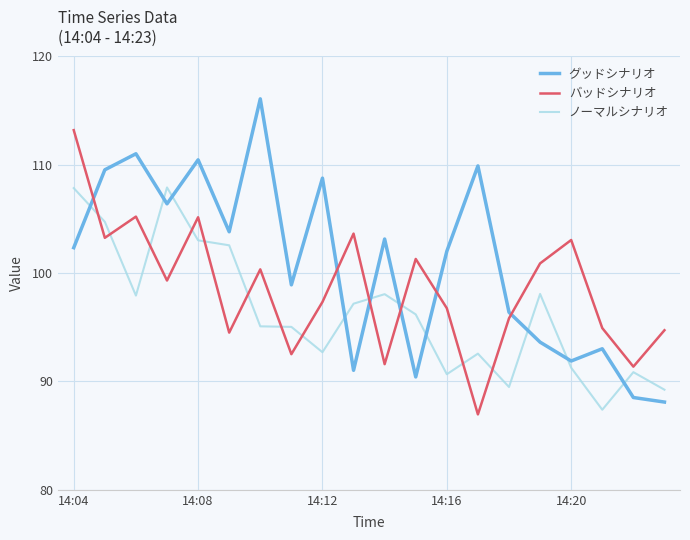

Which series has the largest total across all categories?

グッドシナリオ